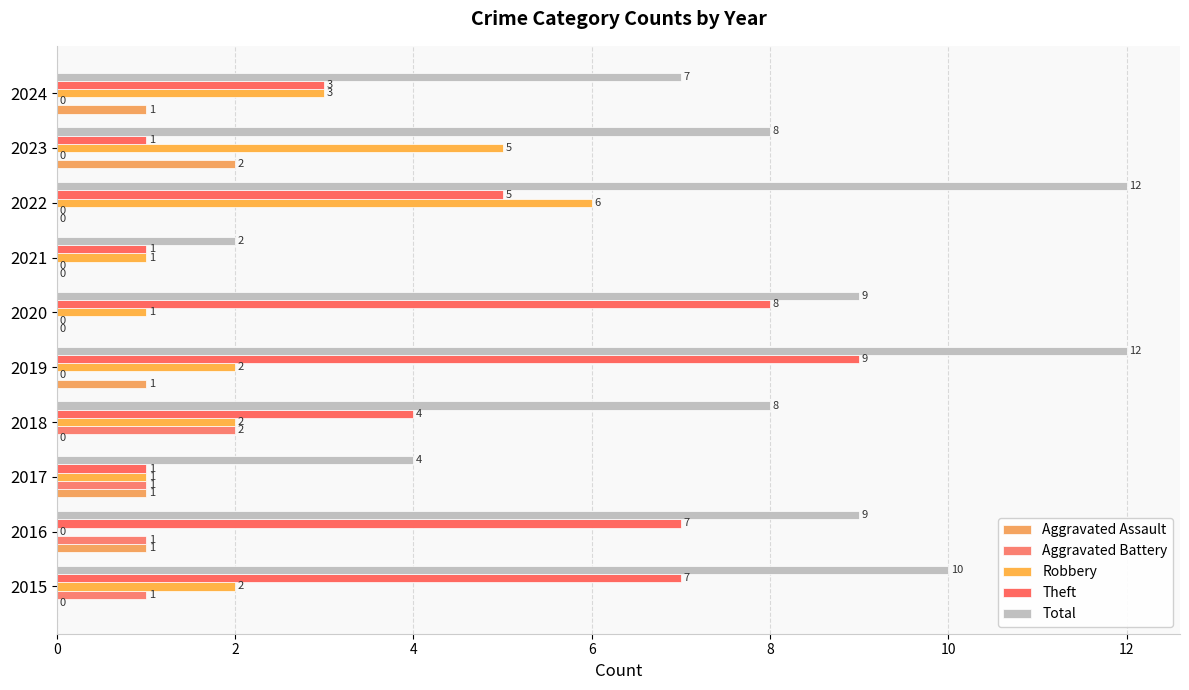

What are all the series names shown in the legend?

Aggravated Assault, Aggravated Battery, Robbery, Theft, Total